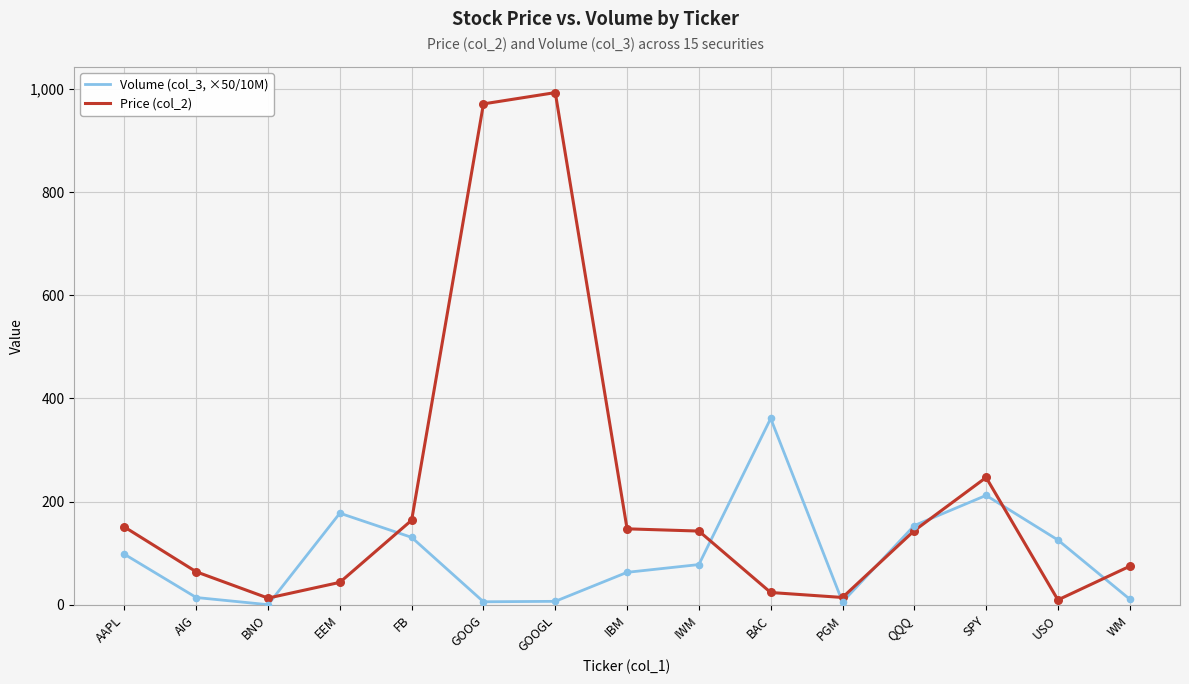

What are all the series names shown in the legend?

Volume (col_3, ×50/10M), Price (col_2)